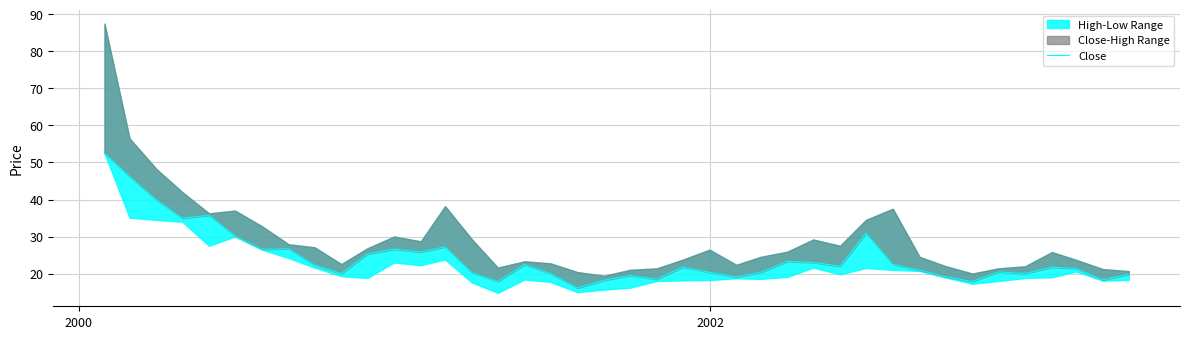

Reading left to right, list all the values displayed in this chart.

52.5	46.2	39.9	35.0	35.8	30.1	26.6	26.7	22.3	20.0	25.2	26.6	25.8	27.2	20.2	17.9	22.4	20.0	16.1	18.2	19.5	18.4	21.8	20.4	19.1	20.3	23.3	23.0	22.0	30.9	22.5	20.9	19.1	17.9	20.4	20.0	21.8	21.4	18.3	19.9